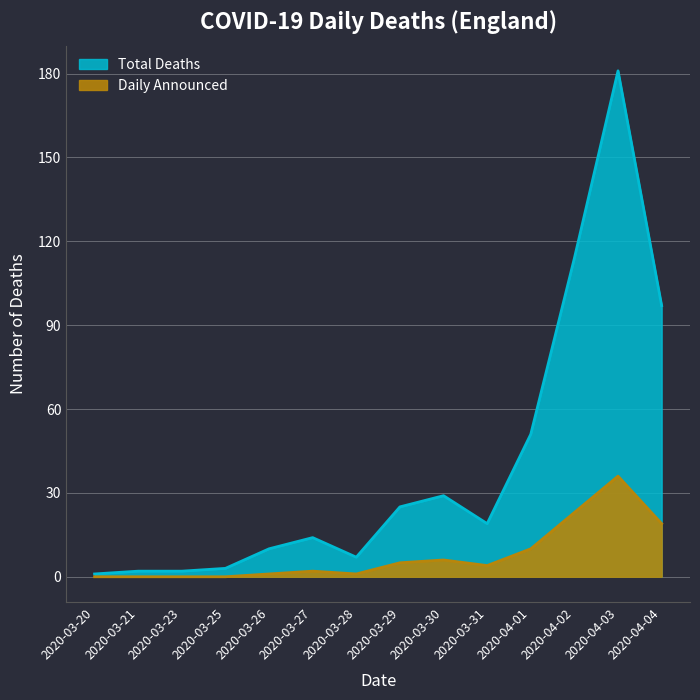

The value of Daily Announced at 2020-04-01 is 10. True or false?

True